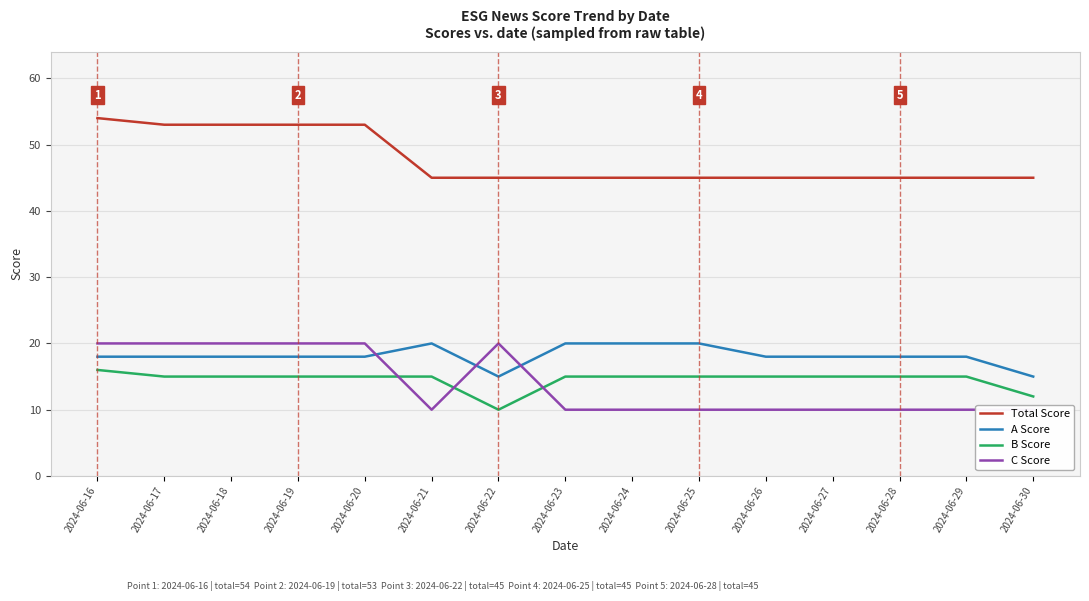

How many lines are shown in the chart?

4